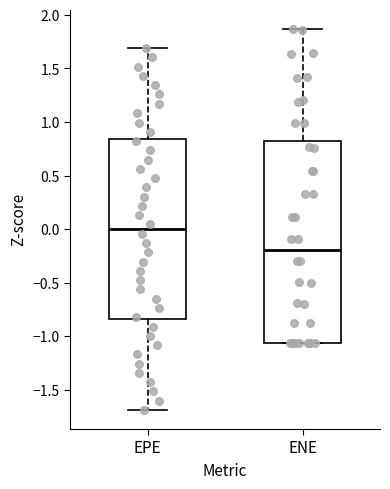

Reading left to right, read every box against the y-axis: the position of its median line, the range the box covers, and the ends of its whiskers. The values are not printed on the chart, so give them approximately, as read against the axis.

EPE: median 0.00, box -0.85 to 0.85, whiskers -1.70 to 1.70
ENE: median -0.20, box -1.05 to 0.80, whiskers -1.05 to 1.85